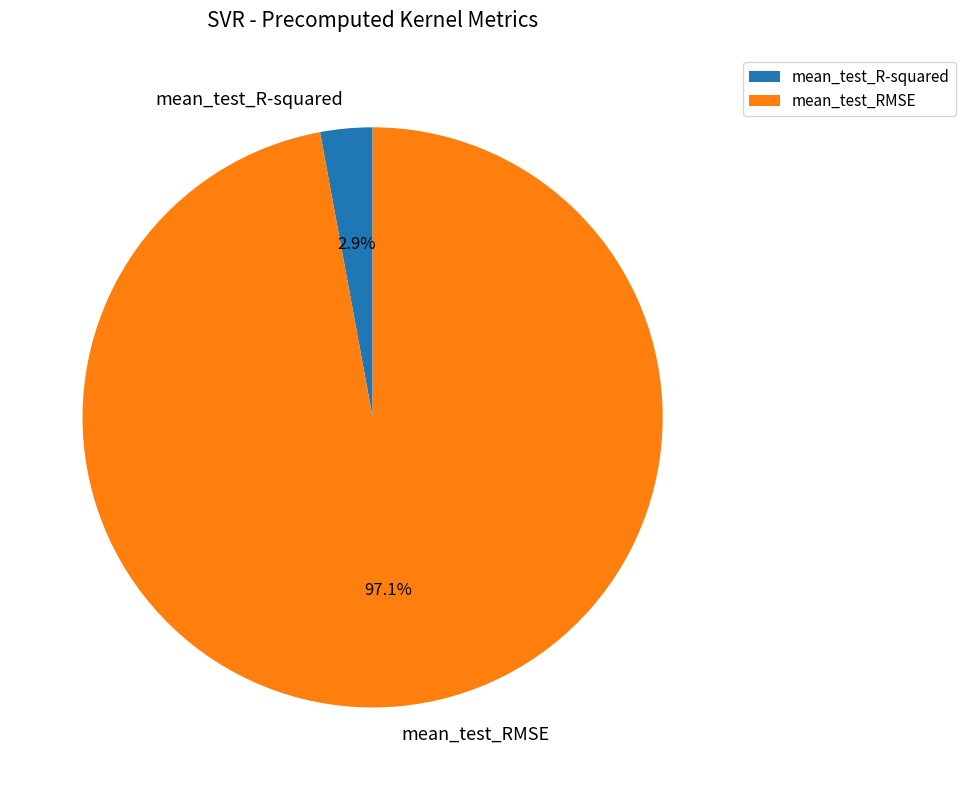

The mean_test_RMSE slice represents 97% of the pie. True or false?

True